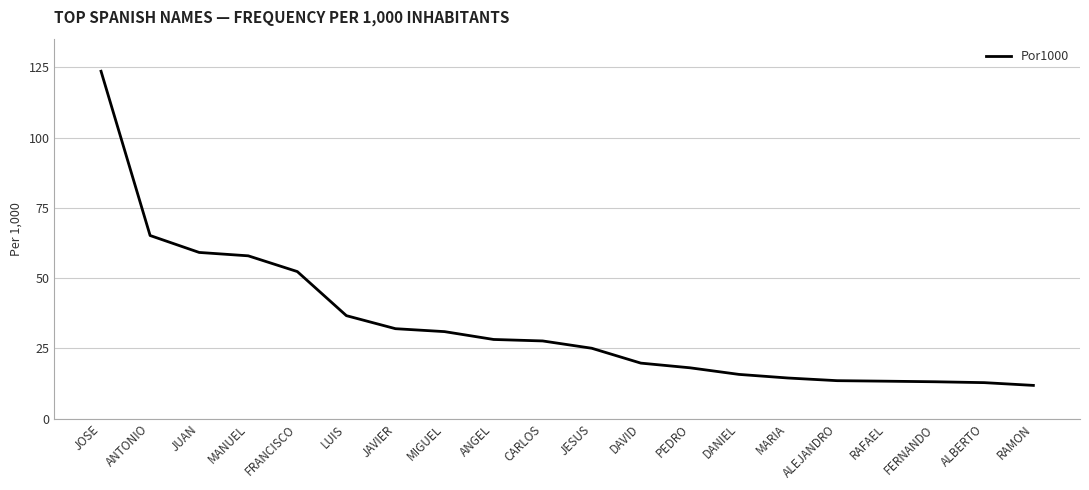

What is the difference between the values at ALEJANDRO and ALBERTO?

0.7